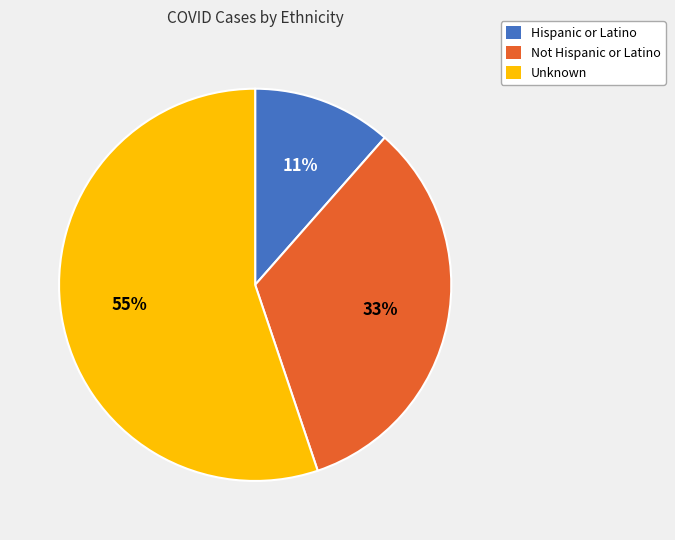

Count the number of slices in the pie.

3